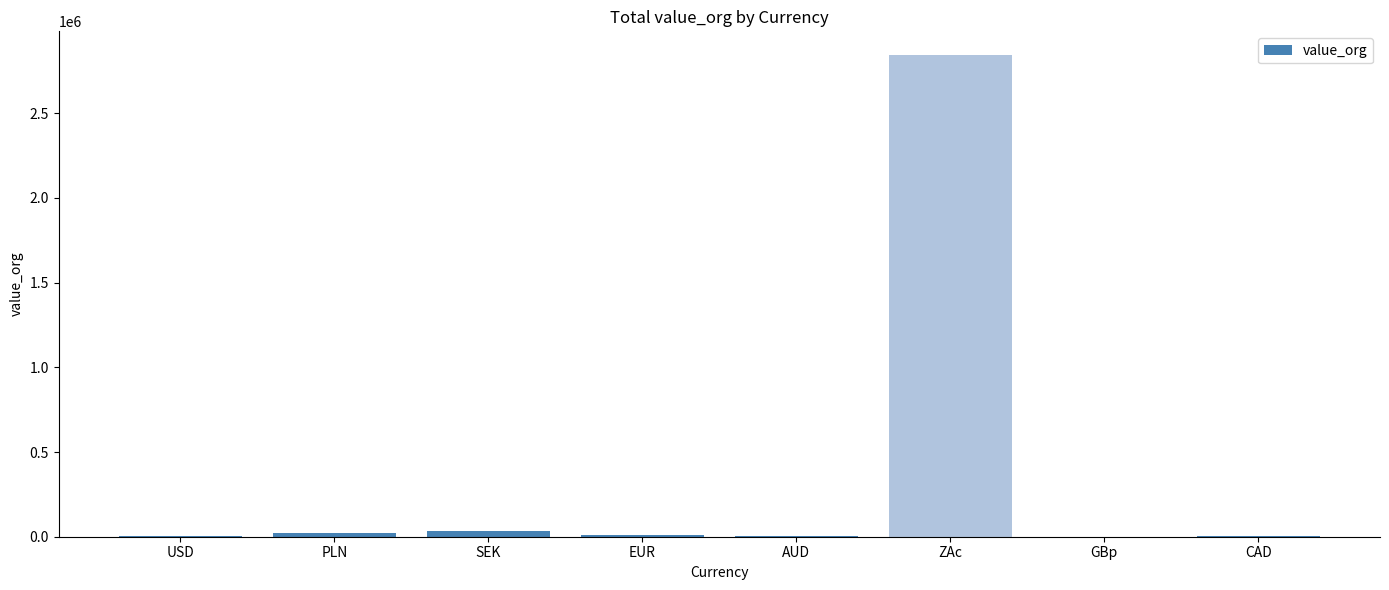

Where does the data first go above 10598?

PLN